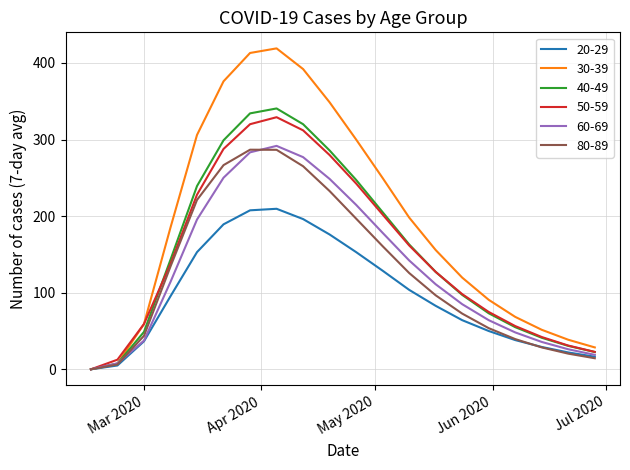

Which series has the largest total across all categories?

30-39